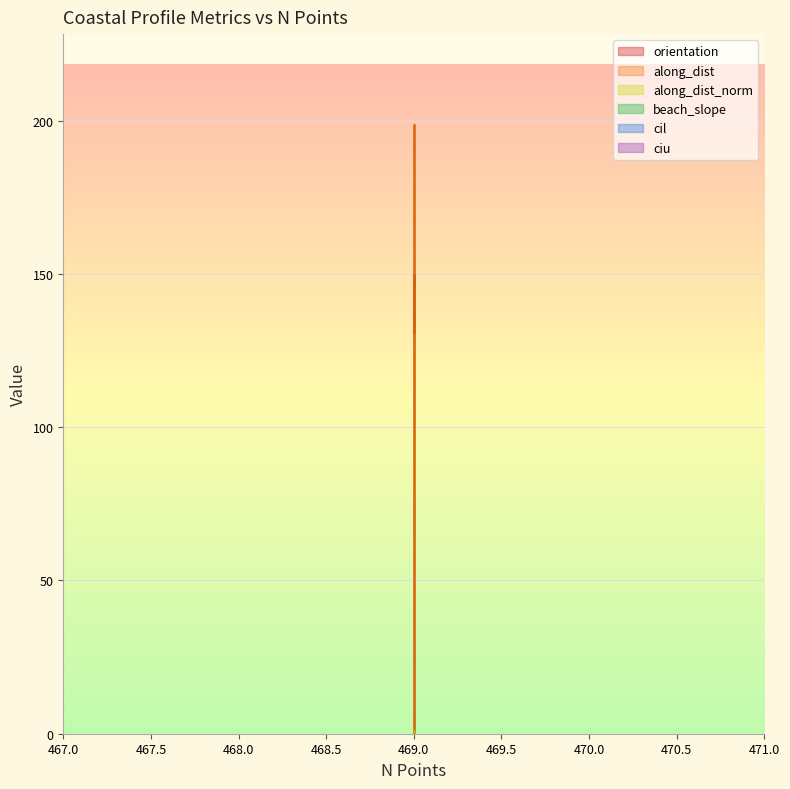

How many values in the along_dist_norm series exceed 0?

2